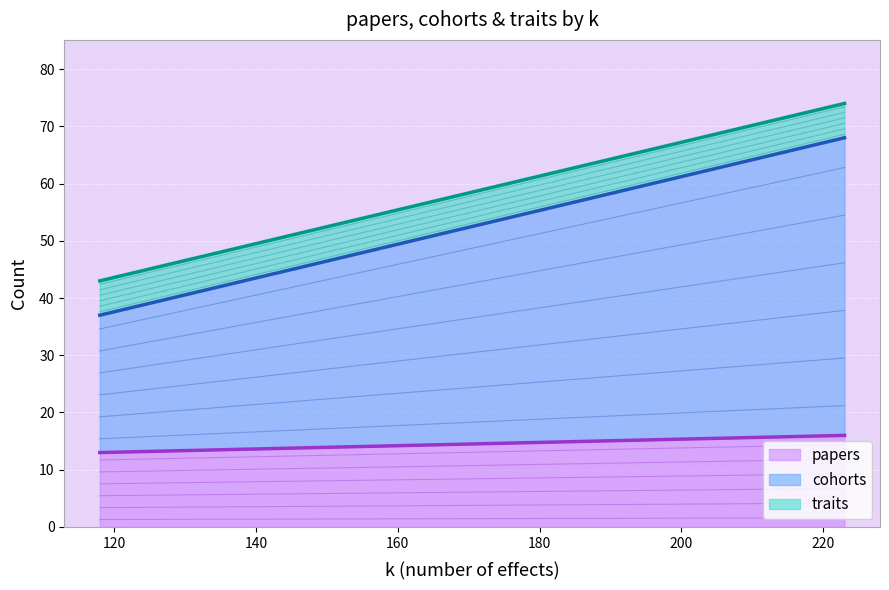

What is the maximum value for papers?

16